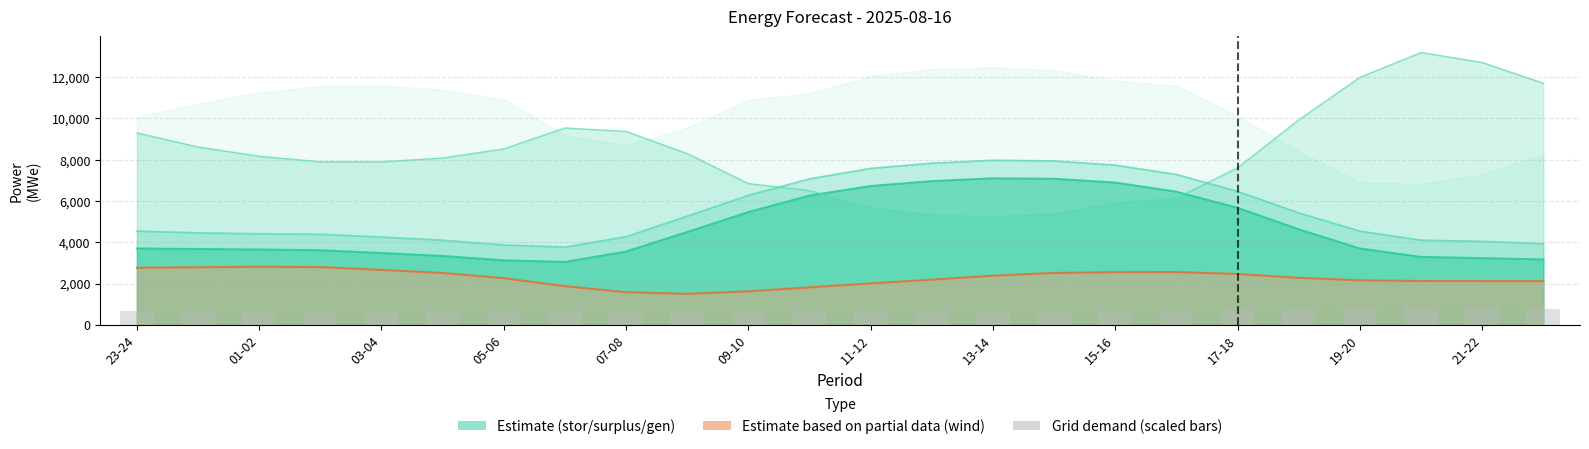

Which series has the widest spread of values?

fcst_gen_unit_stor_prov